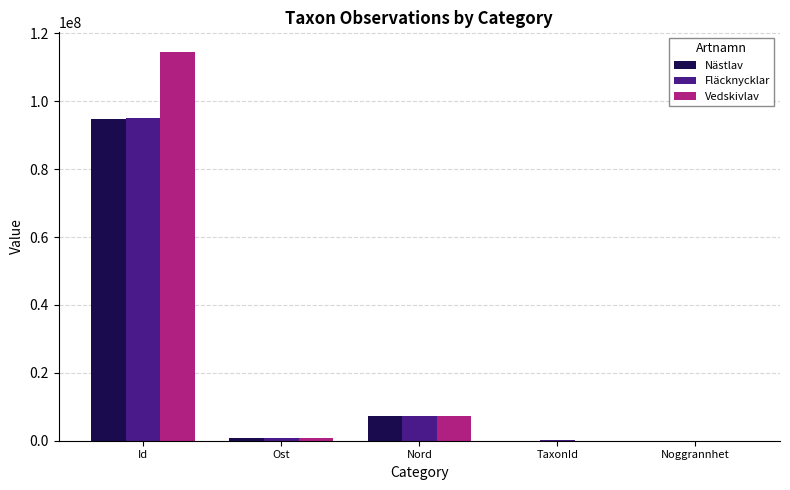

How many groups of bars are there?

5